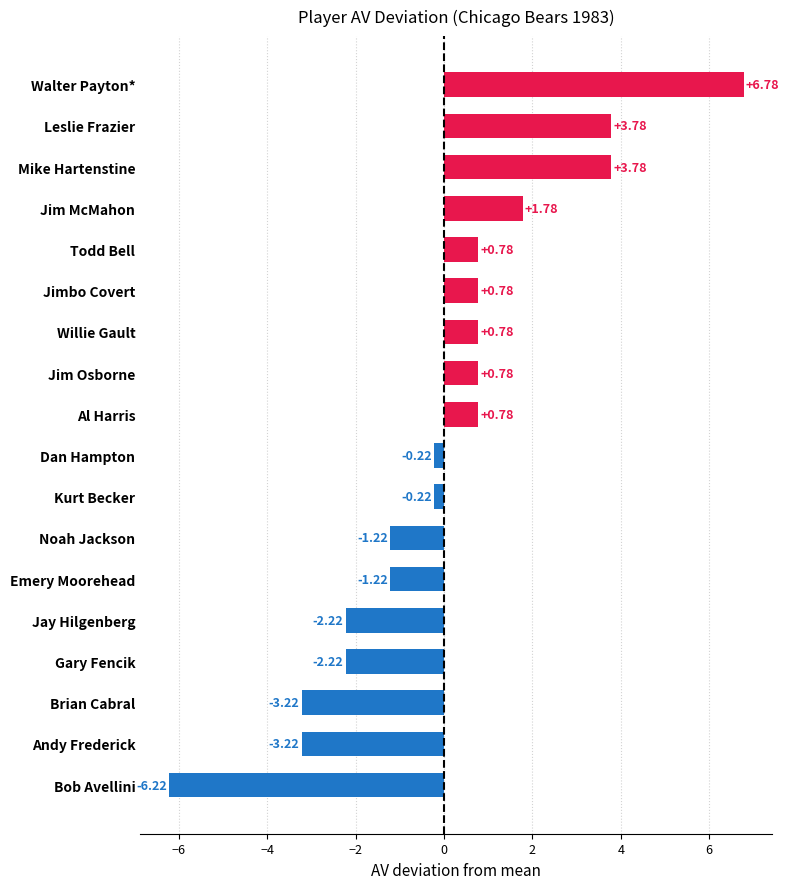

What is the sum of the values at Walter Payton* and Jimbo Covert?

7.6